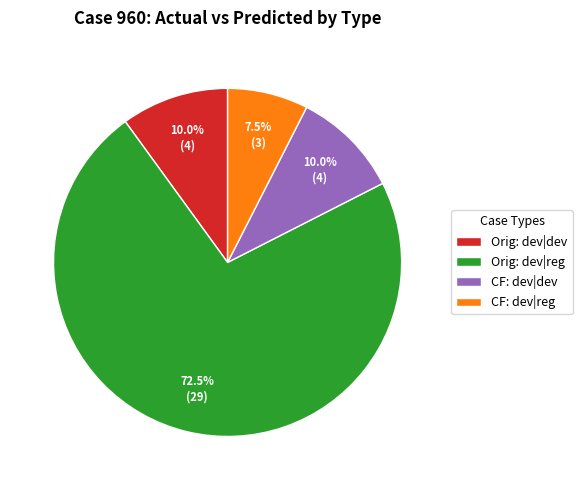

What is the total percentage of CF: dev|reg and Orig: dev|reg?

80.0%